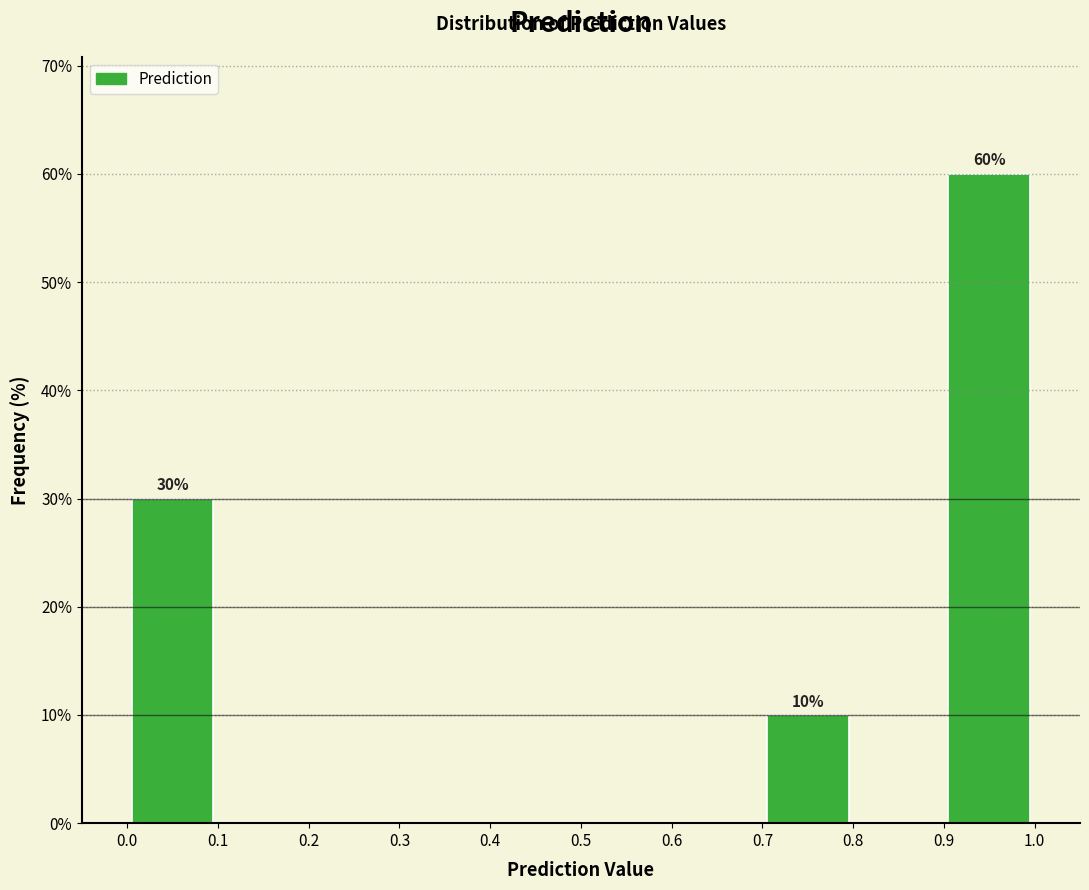

Over which range of the x-axis is the bar tallest?

0.9 to 1.0